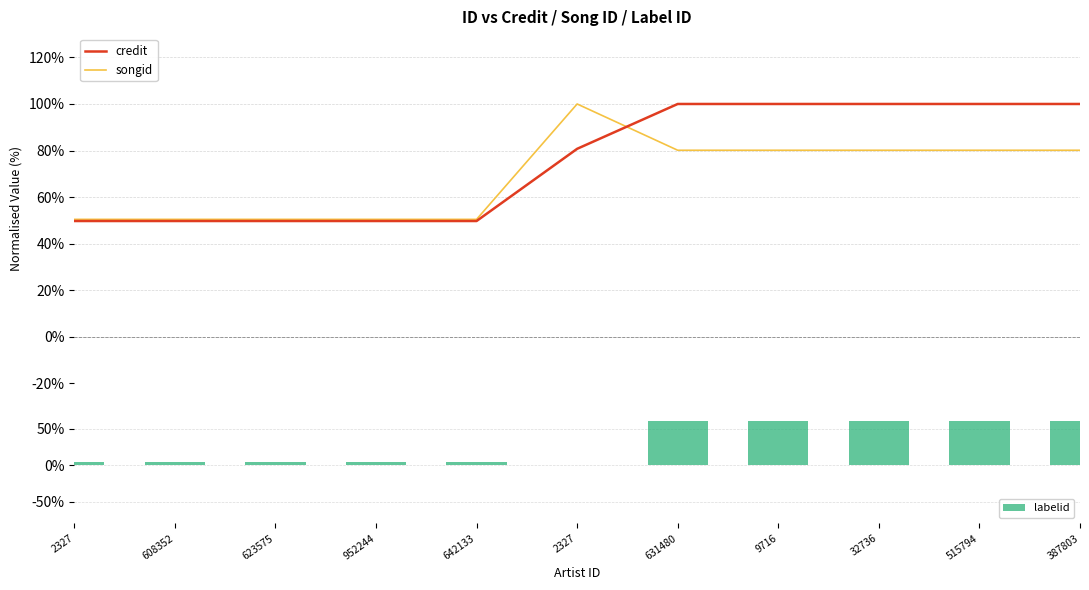

Which has a higher value, 2327 or 631480?

631480